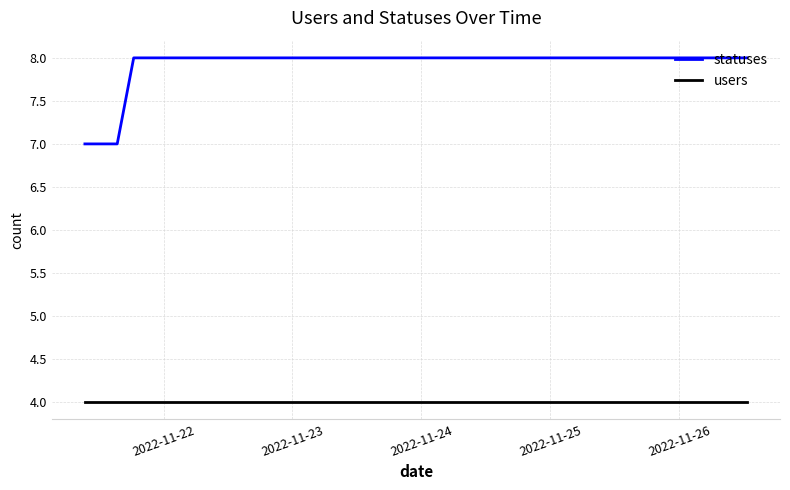

Which series has the largest range (max minus min)?

statuses